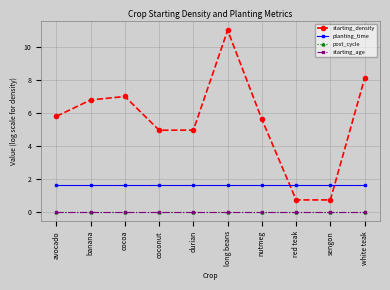

At which label is planting_time closest to 1?

avocado